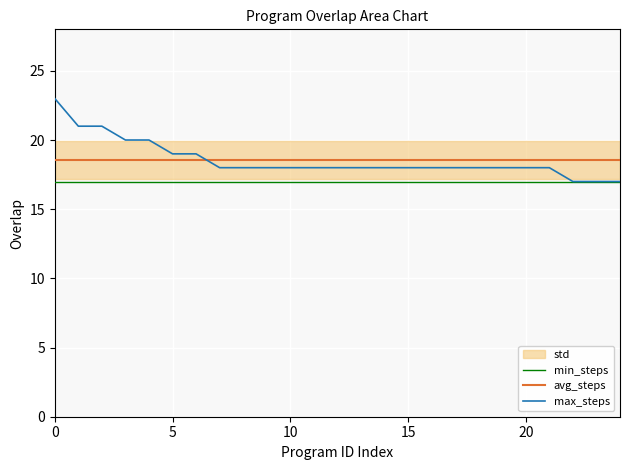

True or false: max_steps and avg_steps cross at least once.

True